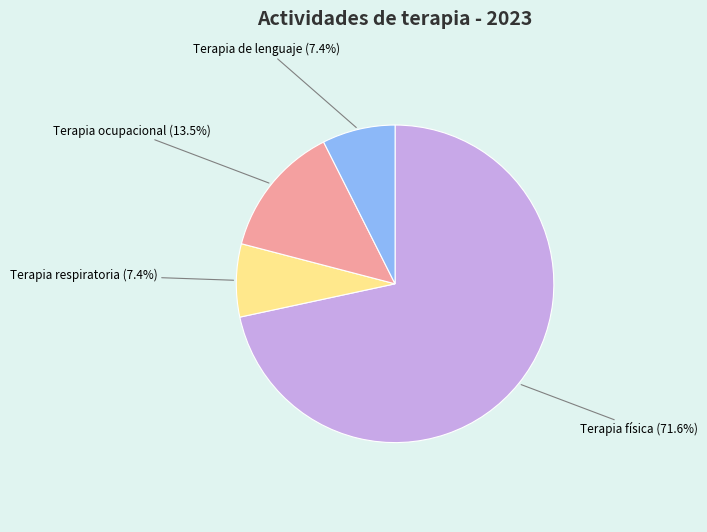

Count the number of slices in the pie.

4